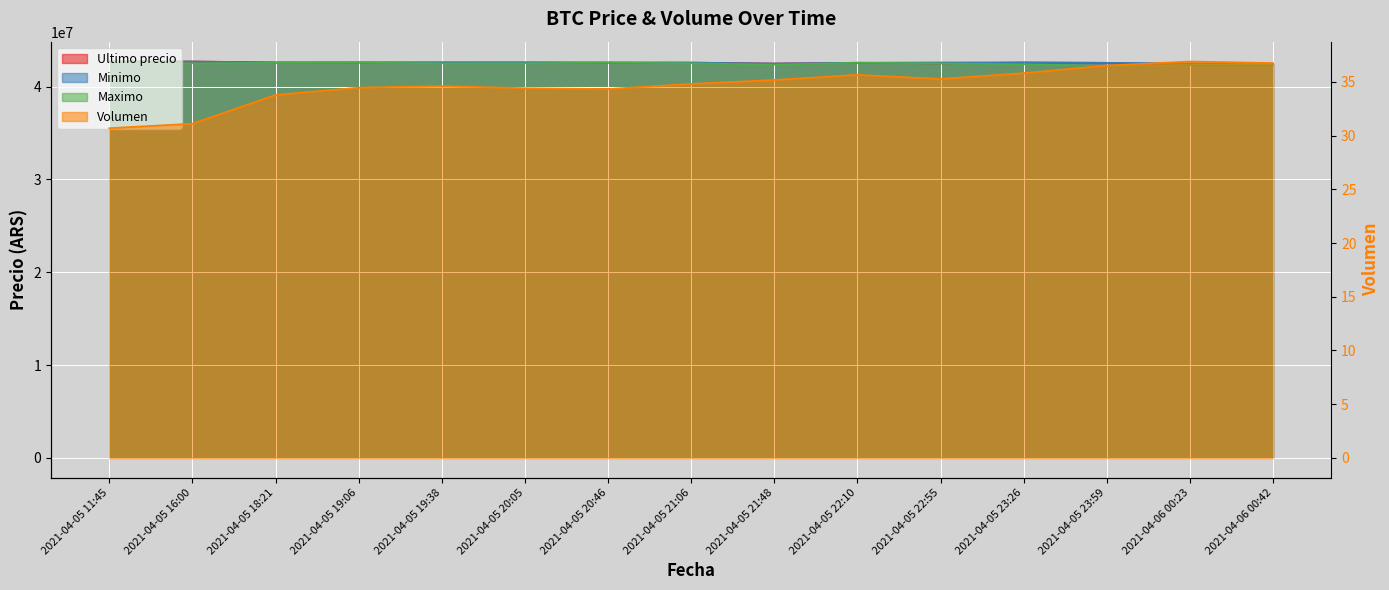

At which category does Volumen reach its first local valley?

2021-04-05 20:46